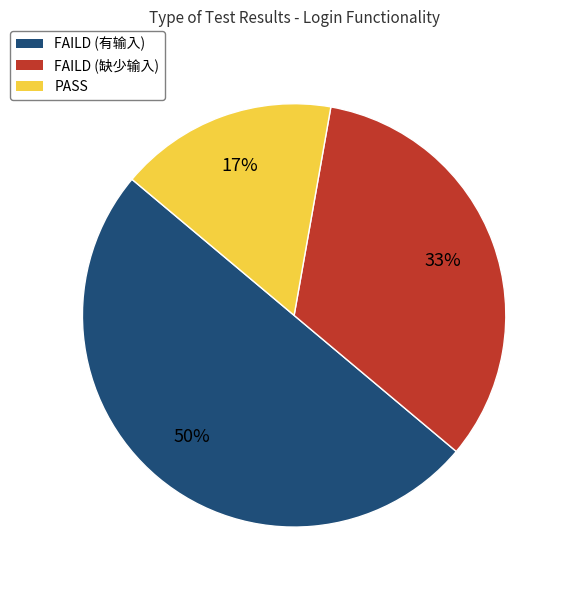

To the nearest percent, what is the difference between the largest and smallest slice percentages?

33%